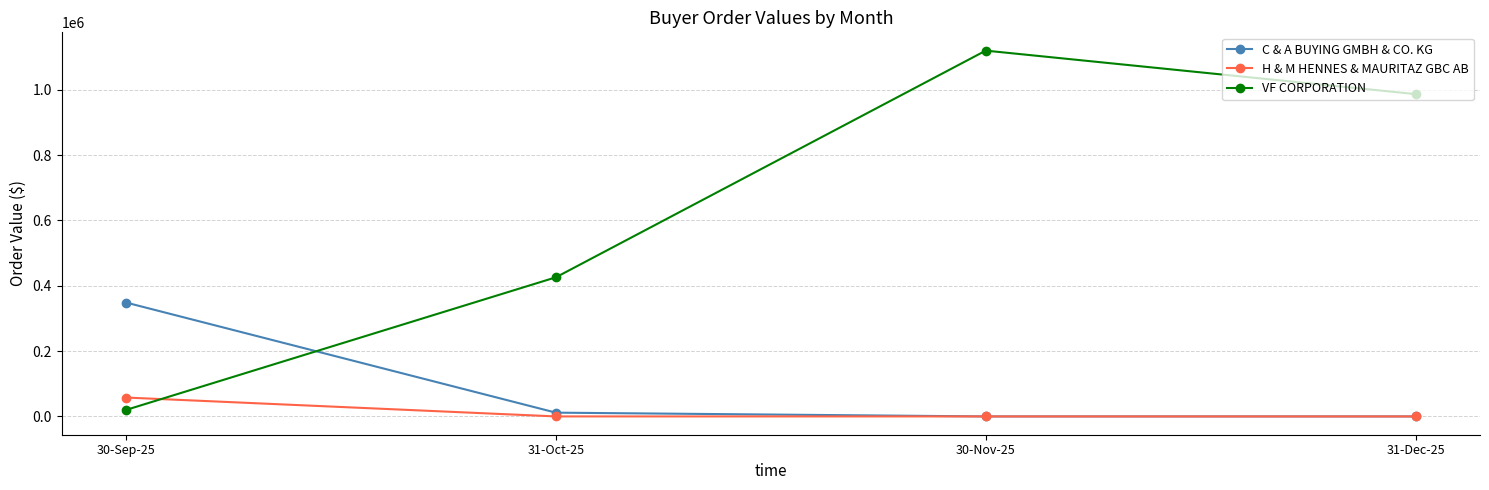

What is the label of the 2nd point from the left?

31-Oct-25